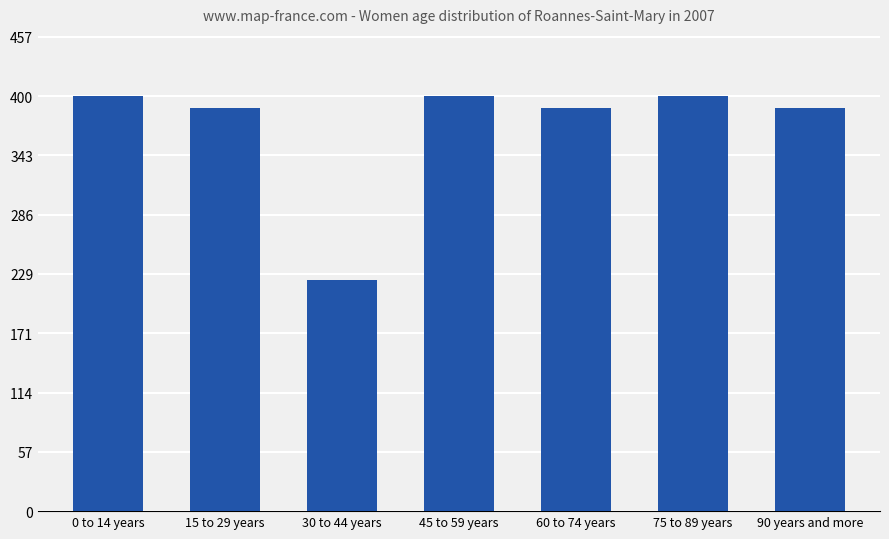

Reading left to right, list all the values displayed in this chart.

400.0	388.5	223.1	400.0	388.5	400.0	388.5